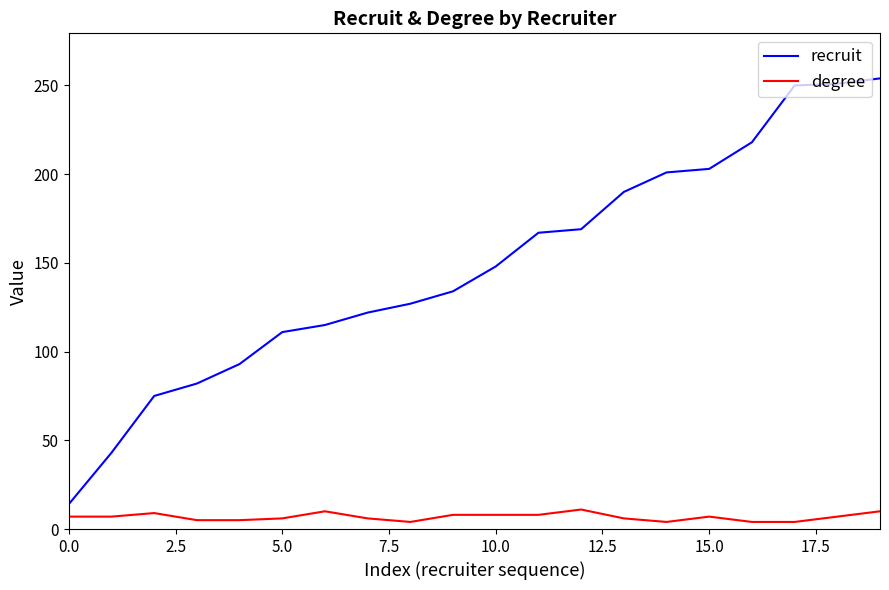

At how many categories does at least one series exceed 99?

15